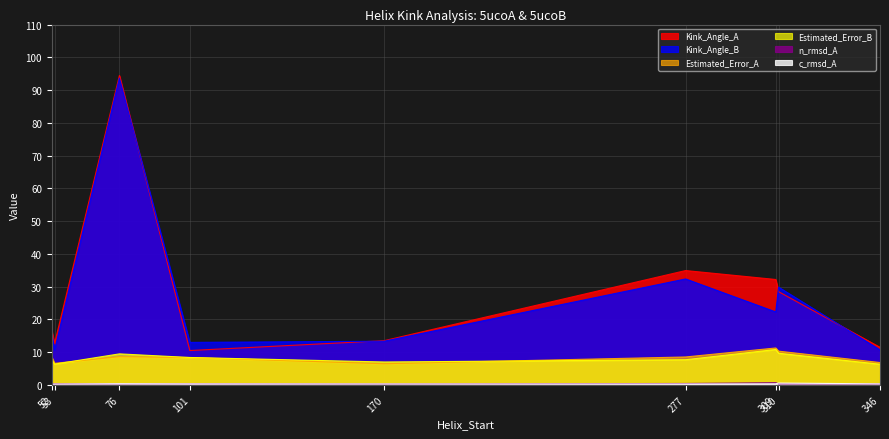

How many values in the Kink_Angle_A series are below 16?

4